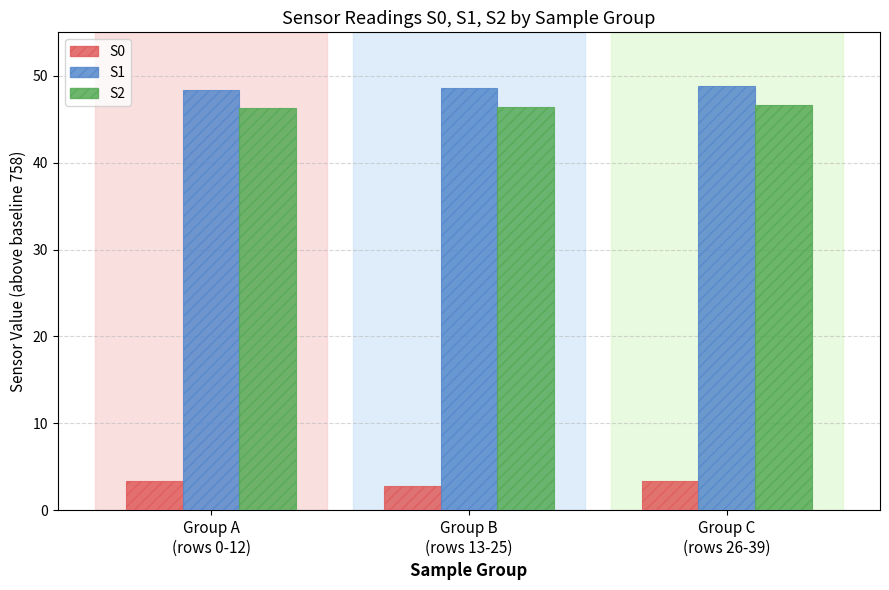

What are all the series names shown in the legend?

S0, S1, S2